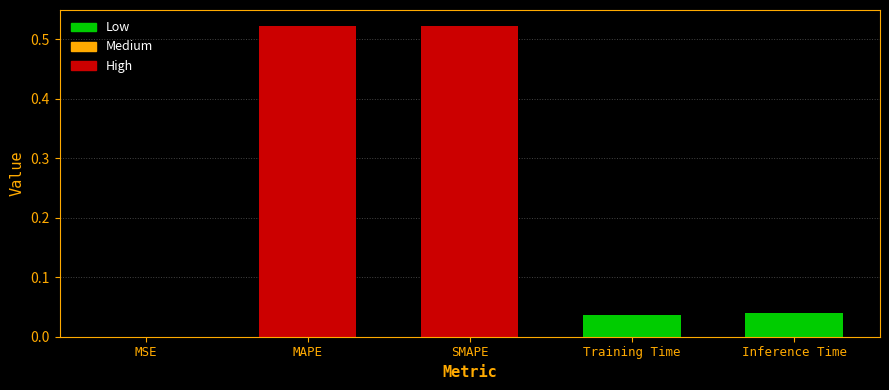

List the labels in order of value, smallest first.

MSE, Training Time, Inference Time, MAPE, SMAPE